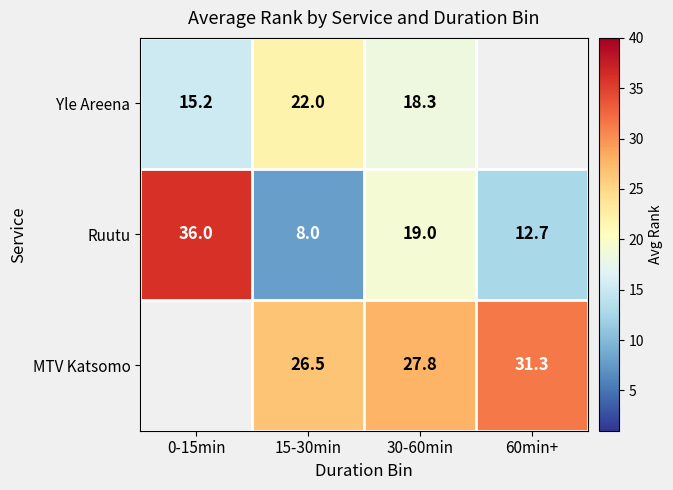

Which series has the widest spread of values?

Ruutu